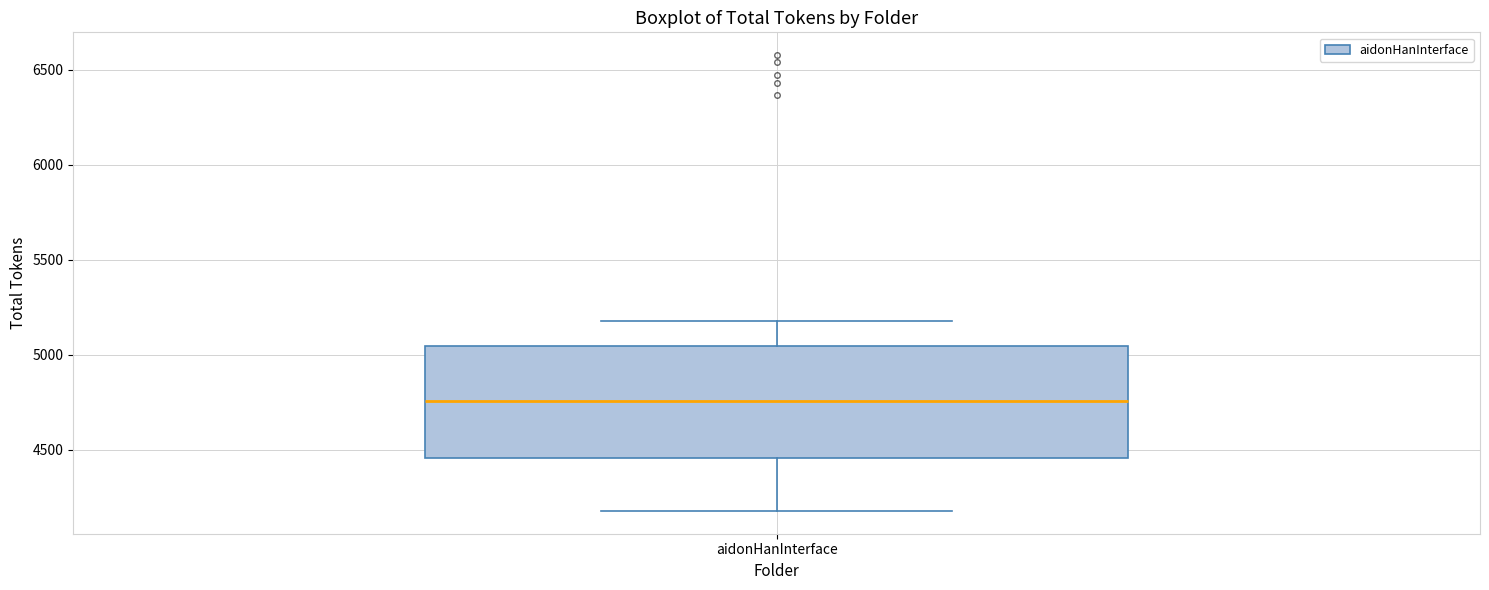

Where does the lower whisker of the box for aidonHanInterface end on the y-axis? The values are not printed on the chart, so give them approximately, as read against the axis.

4200